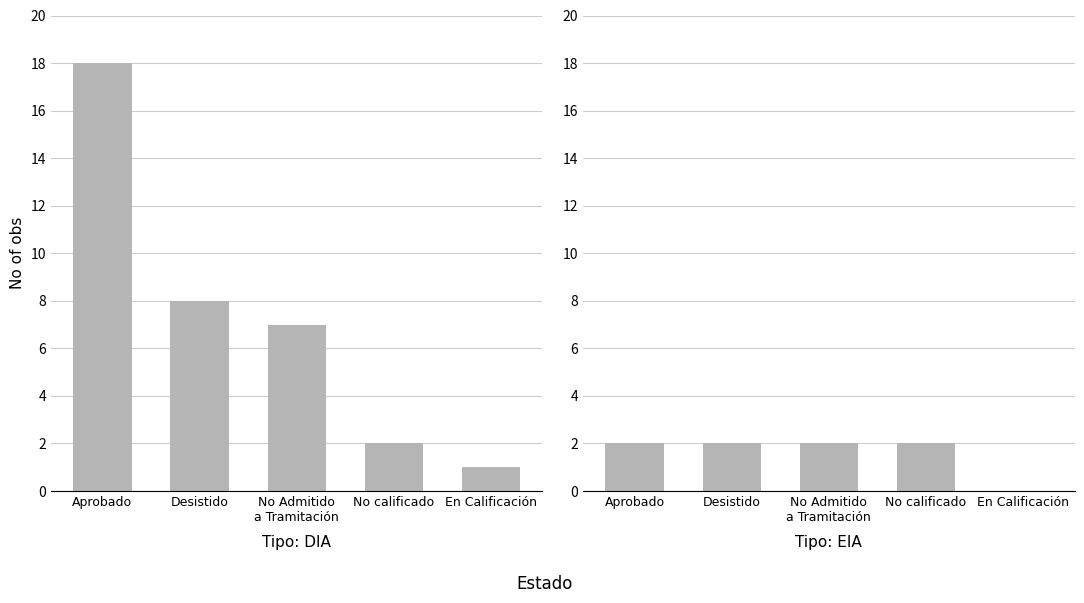

Where does the DIA series first go above 7?

Aprobado